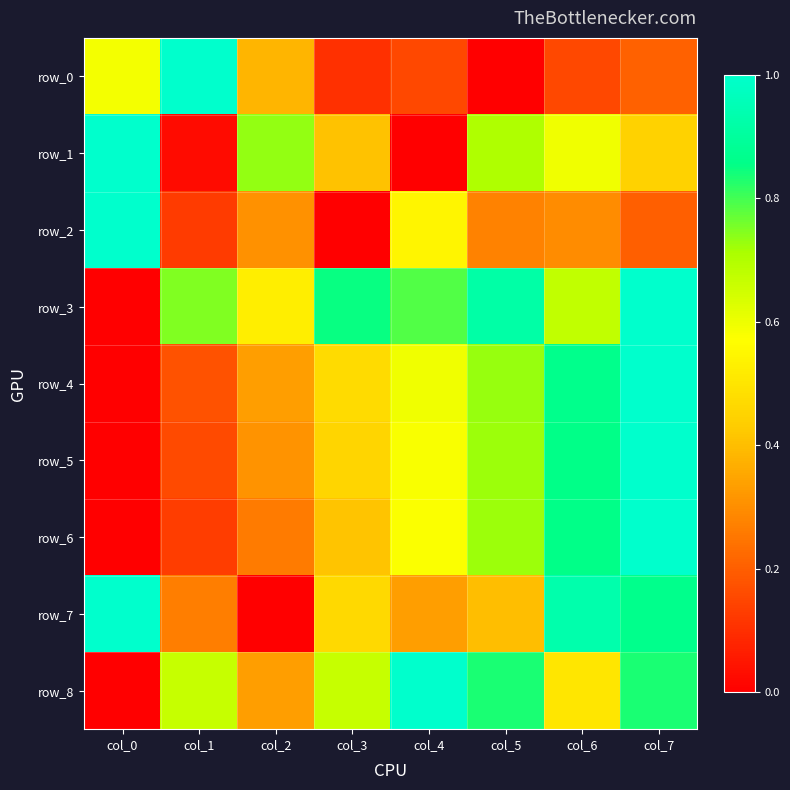

What is the difference between the second highest and second lowest values in the row_6 series?

0.7